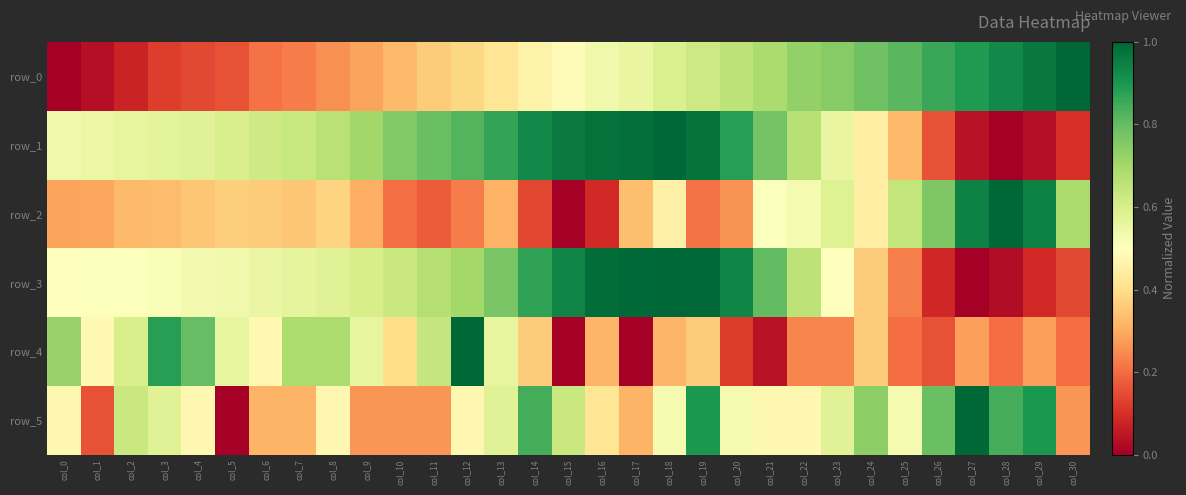

Which category has the highest value across all series?

col_30